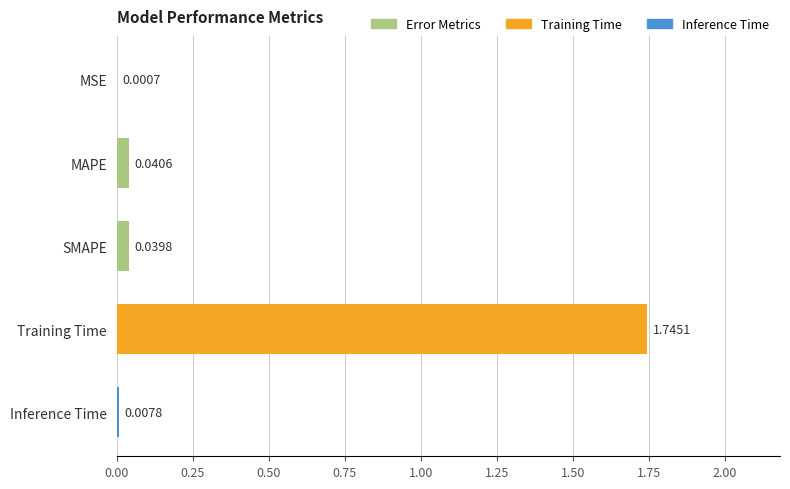

Where is the data nearest to the value 0?

MSE